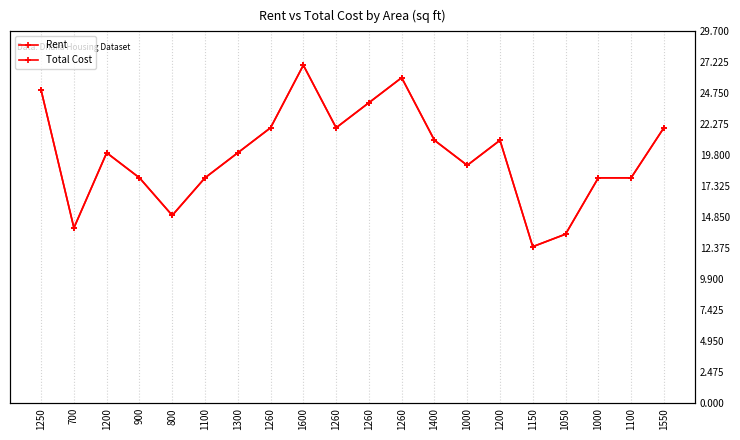

How many data points does each series have?

20